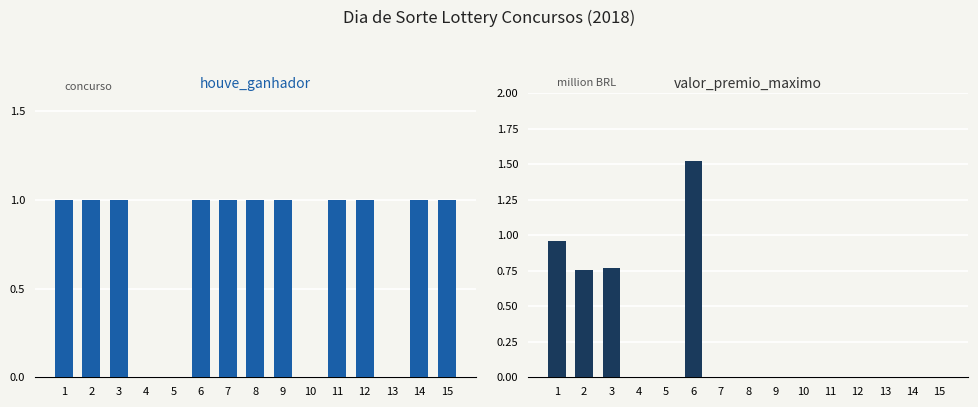

Are the bars horizontal?

No